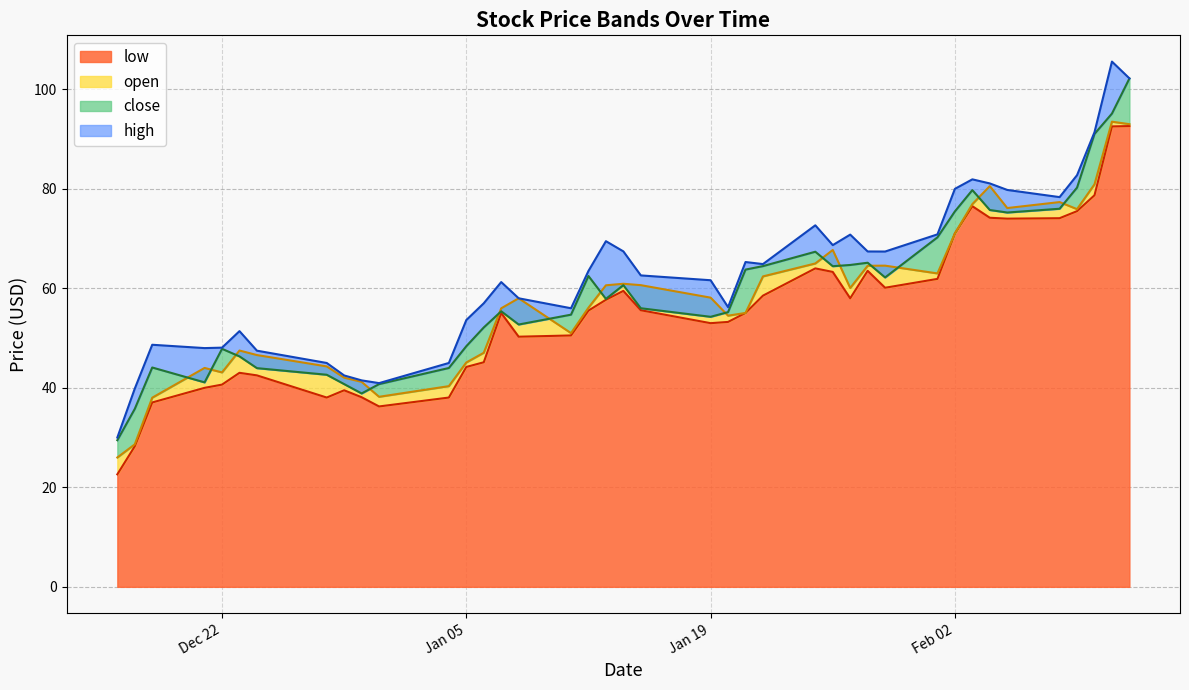

What is the minimum value for low?

22.6